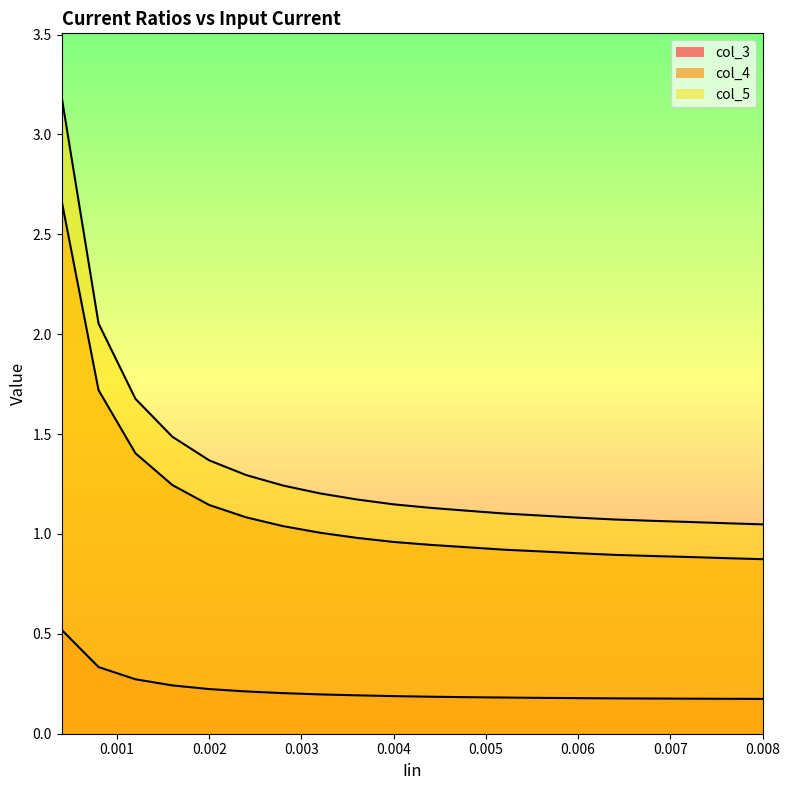

Rank the series at 0.004 from lowest to highest value.

col_3, col_4, col_5